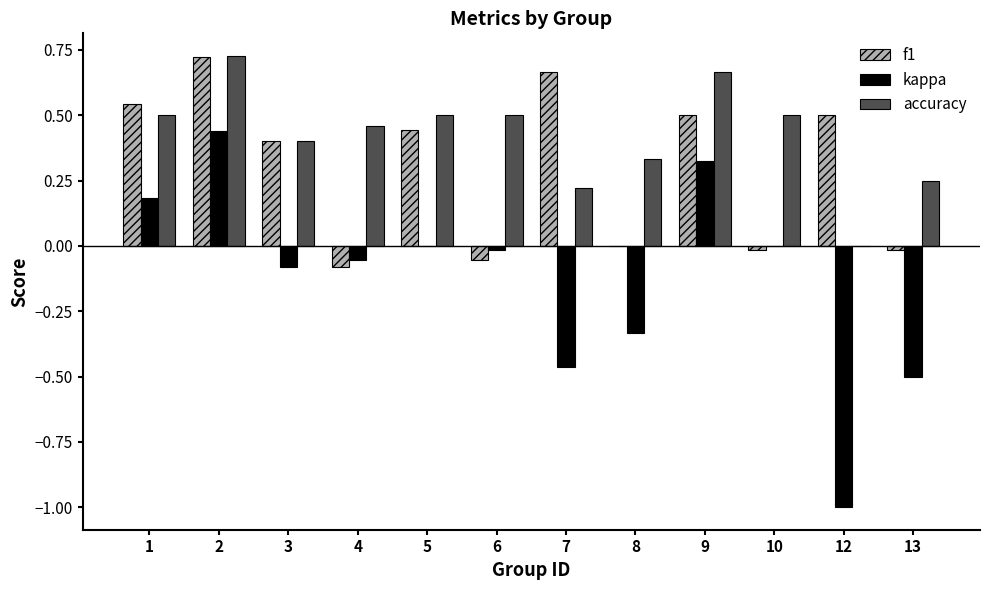

What is the sum of all kappa values?

-1.5